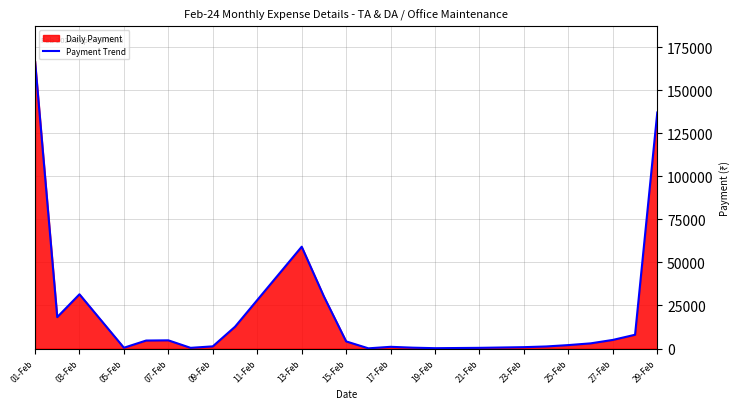

The value at 29-Feb is 209896. True or false?

False